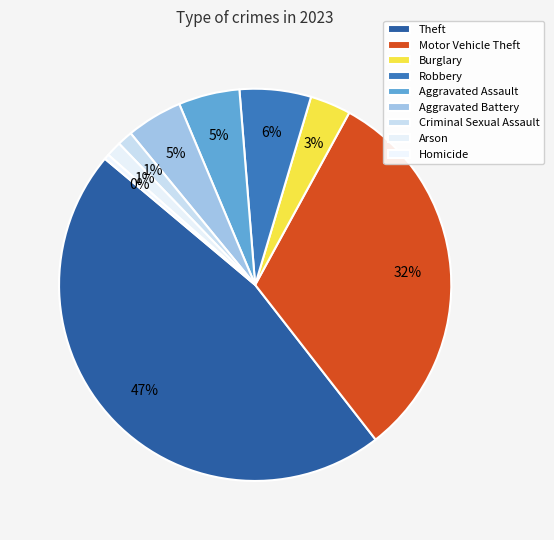

How many segments does this pie chart have?

9